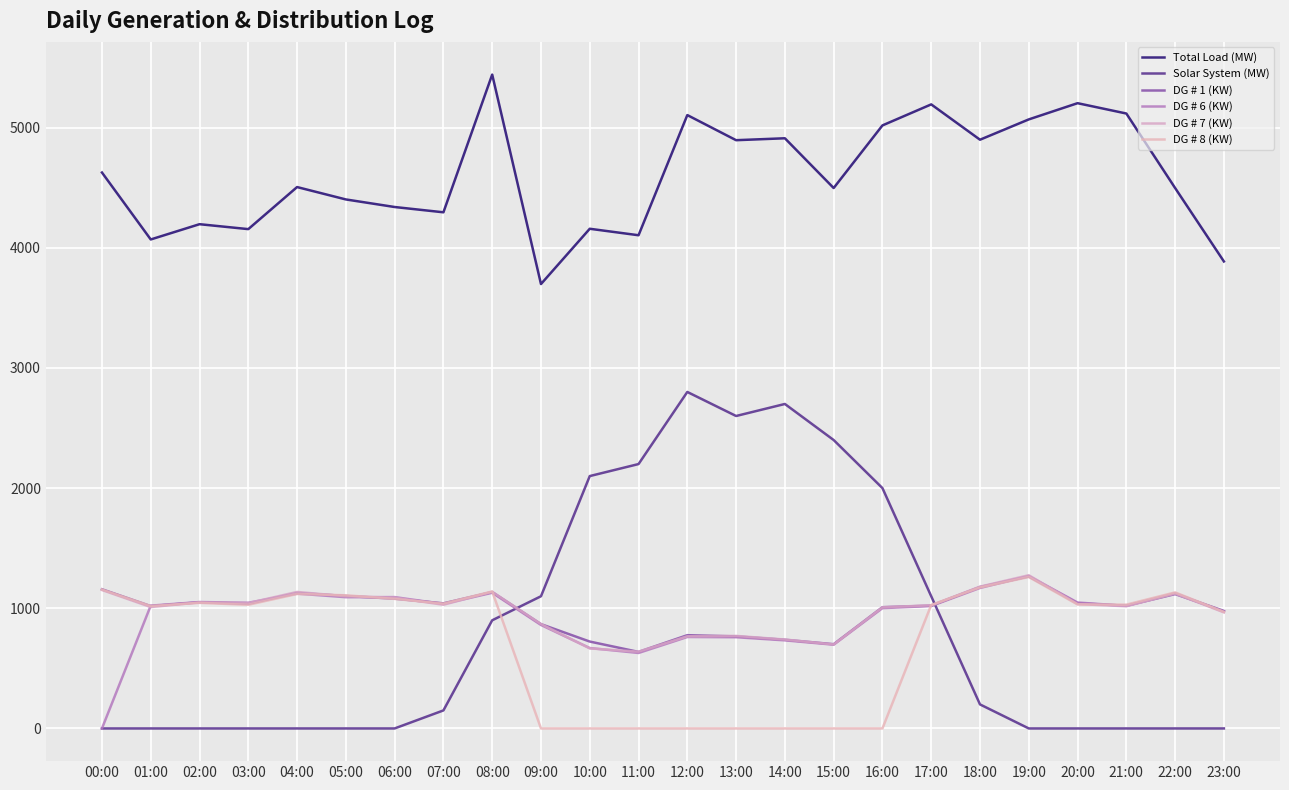

In DG # 8 (KW), how many points are higher than both neighbors (excluding endpoints)?

5